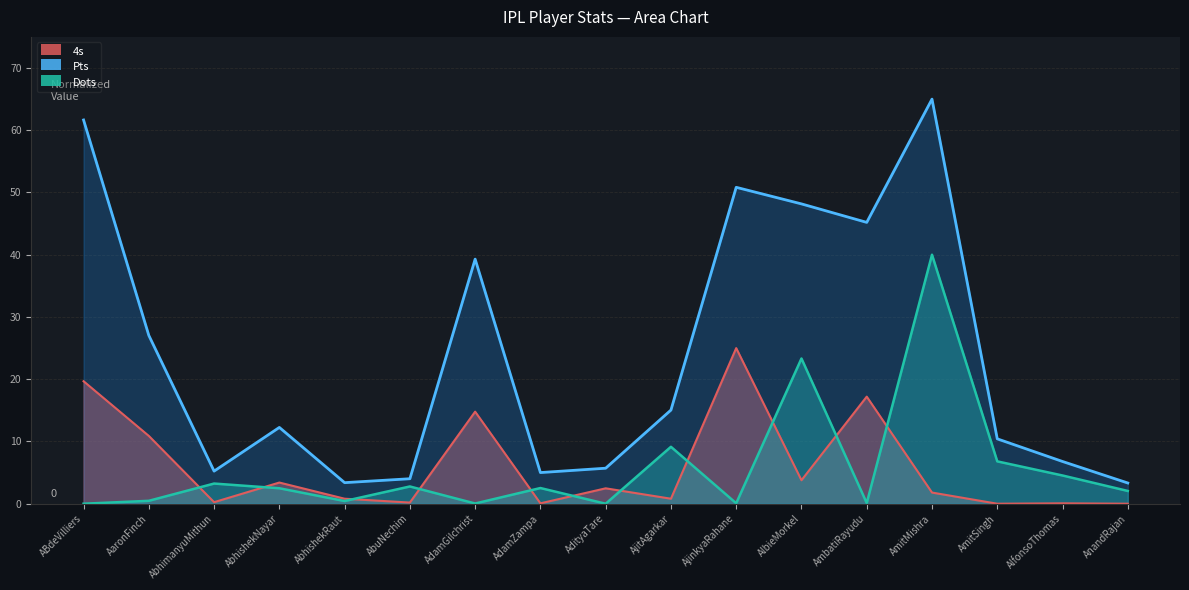

List the series in order of their peak value, highest first.

Pts, Dots, 4s